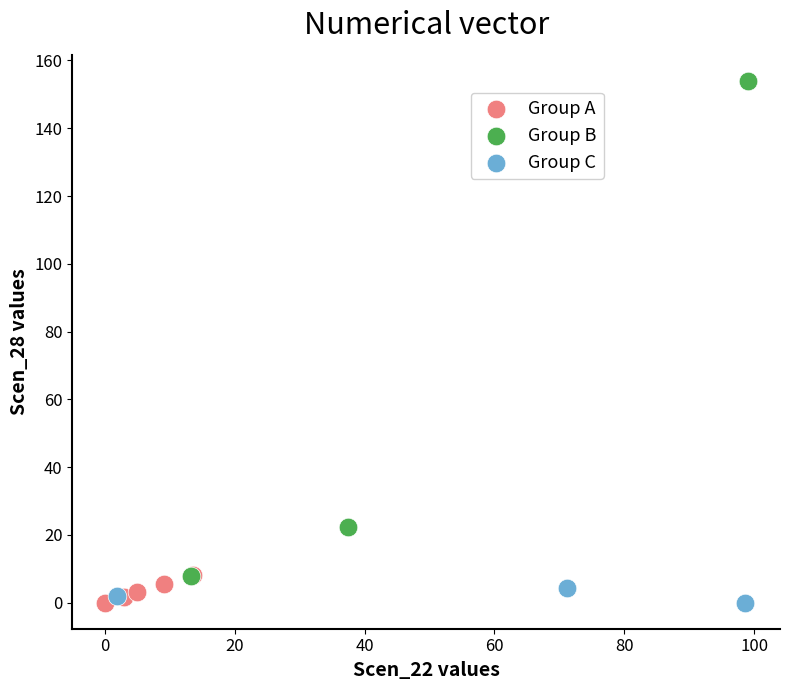

What are all the series names shown in the legend?

Group A, Group B, Group C